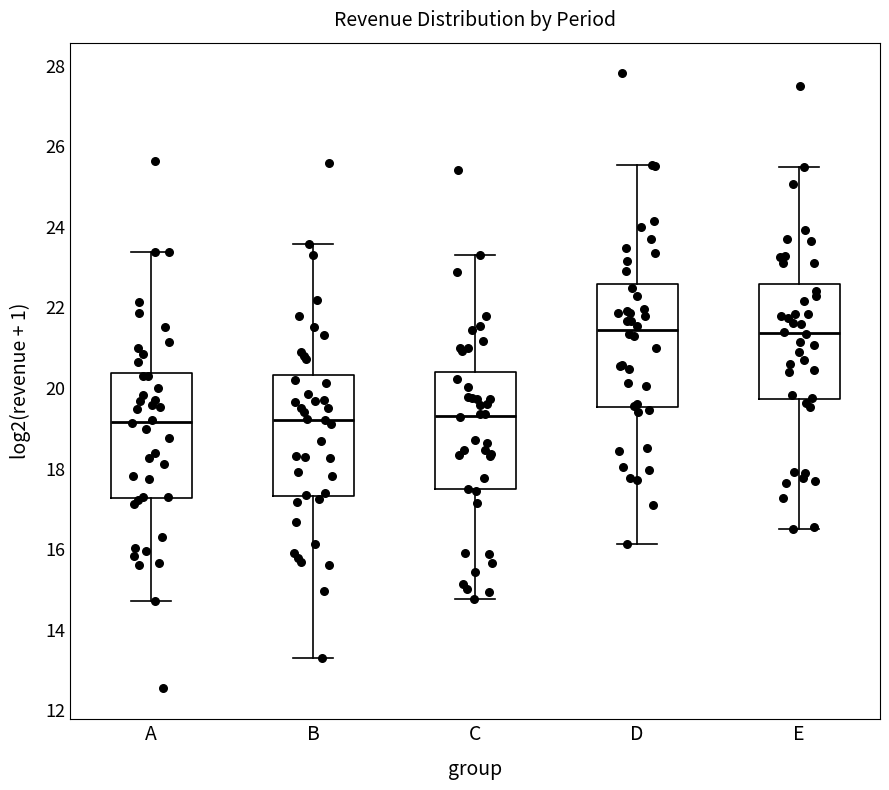

Reading left to right, transcribe this box plot: for each box, give where its median line is, the range the box spans, and where its two whiskers end, as read against the y-axis. The values are not printed on the chart, so give them approximately, as read against the axis.

A: median 19.2, box 17.2 to 20.4, whiskers 14.8 to 23.4
B: median 19.2, box 17.4 to 20.4, whiskers 13.2 to 23.6
C: median 19.4, box 17.4 to 20.4, whiskers 14.8 to 23.4
D: median 21.4, box 19.6 to 22.6, whiskers 16.2 to 25.6
E: median 21.4, box 19.8 to 22.6, whiskers 16.6 to 25.4